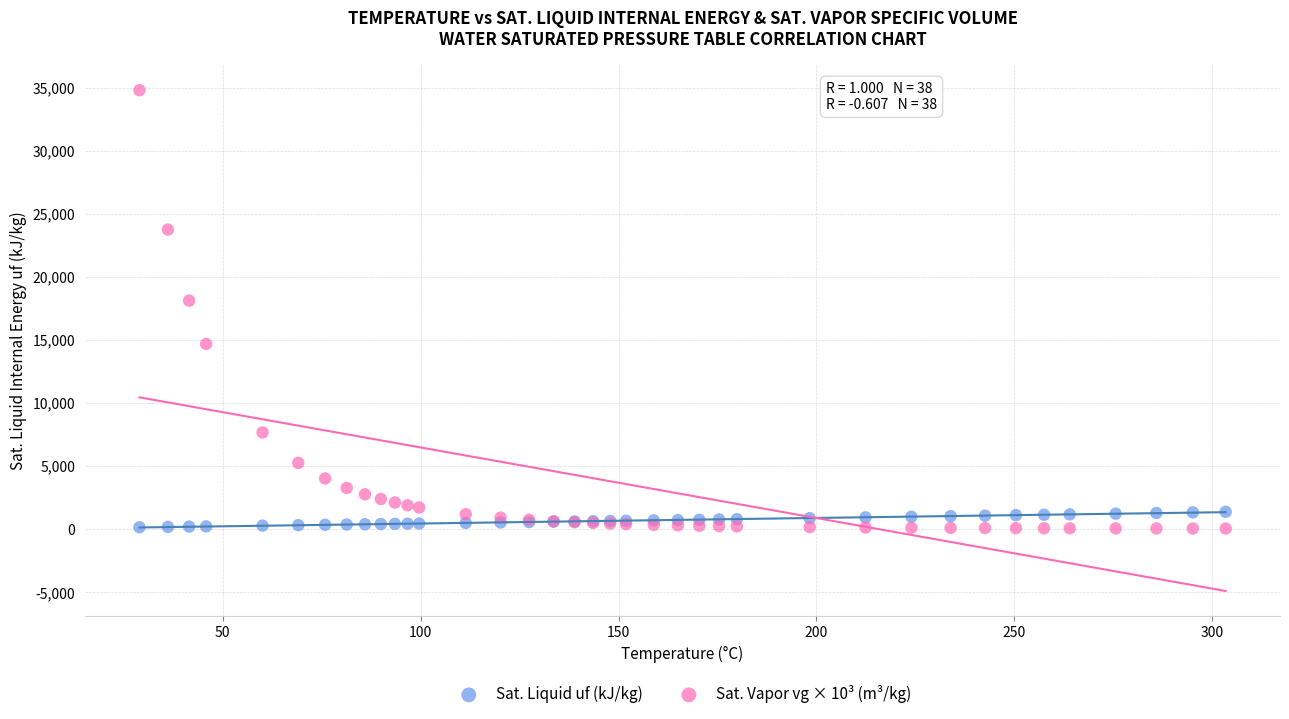

Which series contains the highest Y value?

Sat. Vapor vg × 10³ (m³/kg)